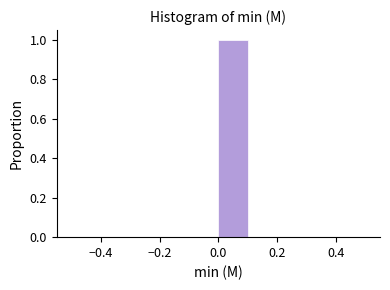

Reading left to right, list every bar in this chart as the range it spans on the x-axis followed by its height. The values are not printed on the chart, so give them approximately, as read against the axis.

-0.5 to -0.4: 0
-0.4 to -0.3: 0
-0.3 to -0.2: 0
-0.2 to -0.1: 0
-0.1 to 0.0: 0
0.0 to 0.1: 1
0.1 to 0.2: 0
0.2 to 0.3: 0
0.3 to 0.4: 0
0.4 to 0.5: 0